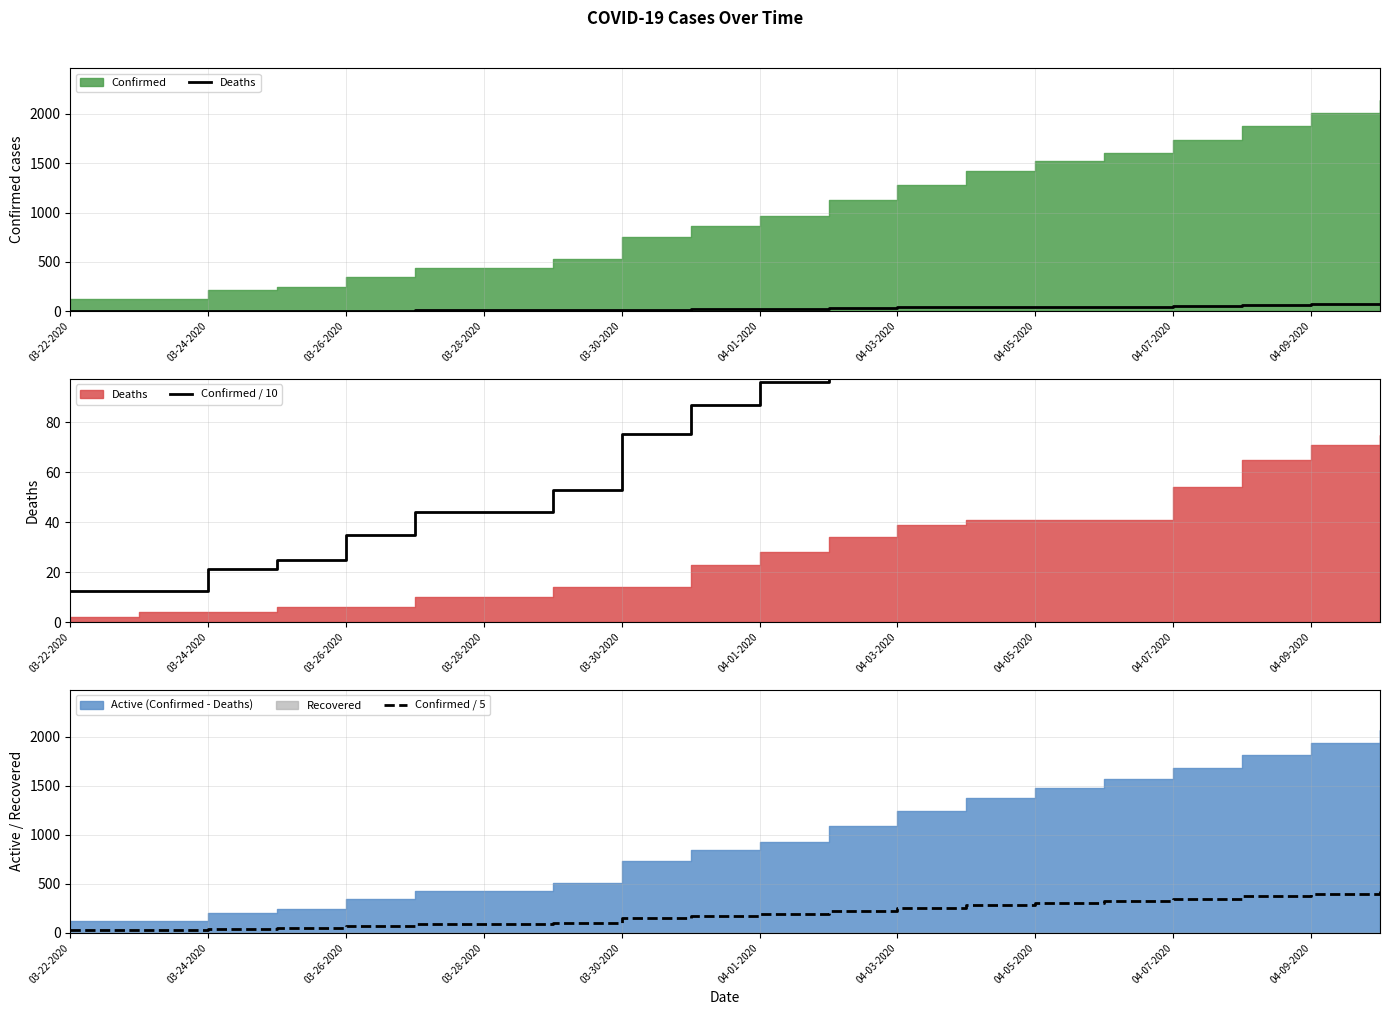

True or false: Deaths and Confirmed / 5 intersect in this chart.

False